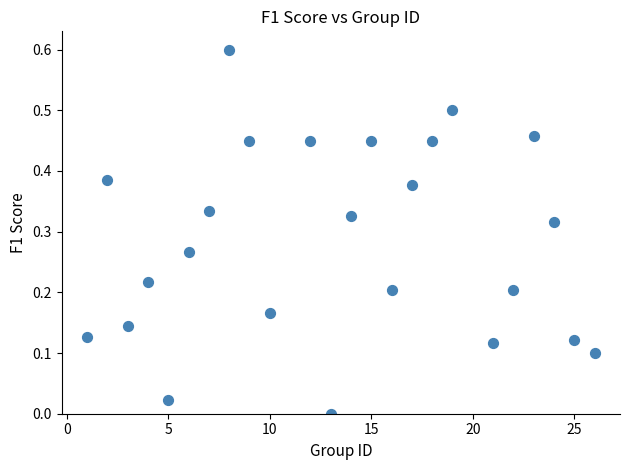

What is the range of X values (max minus min)?

25.0